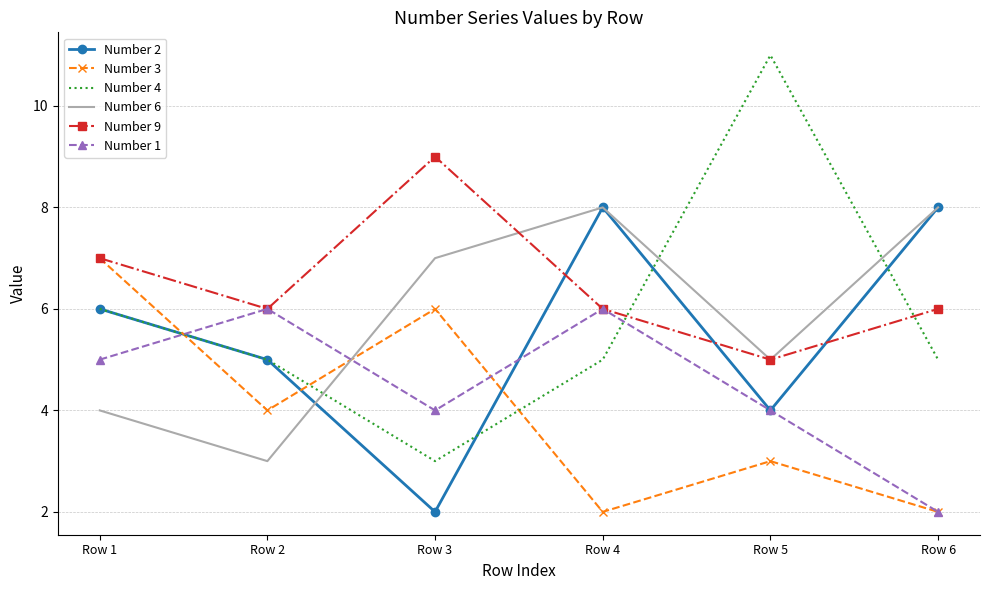

Reading right to left, list all the values displayed in this chart.

Number 2: 8	4	8	2	5	6
Number 3: 2	3	2	6	4	7
Number 4: 5	11	5	3	5	6
Number 6: 8	5	8	7	3	4
Number 9: 6	5	6	9	6	7
Number 1: 2	4	6	4	6	5